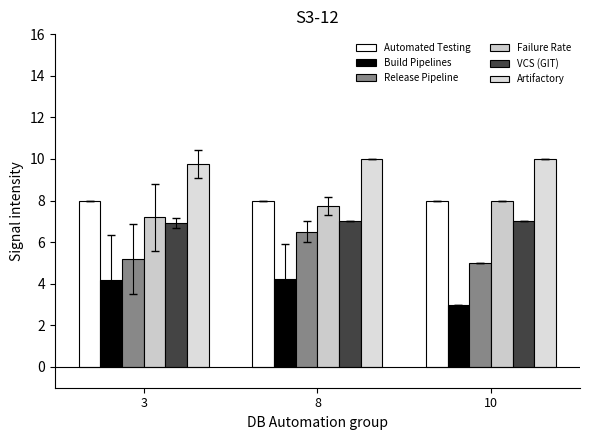

At which category is the sum across all series the highest?

8